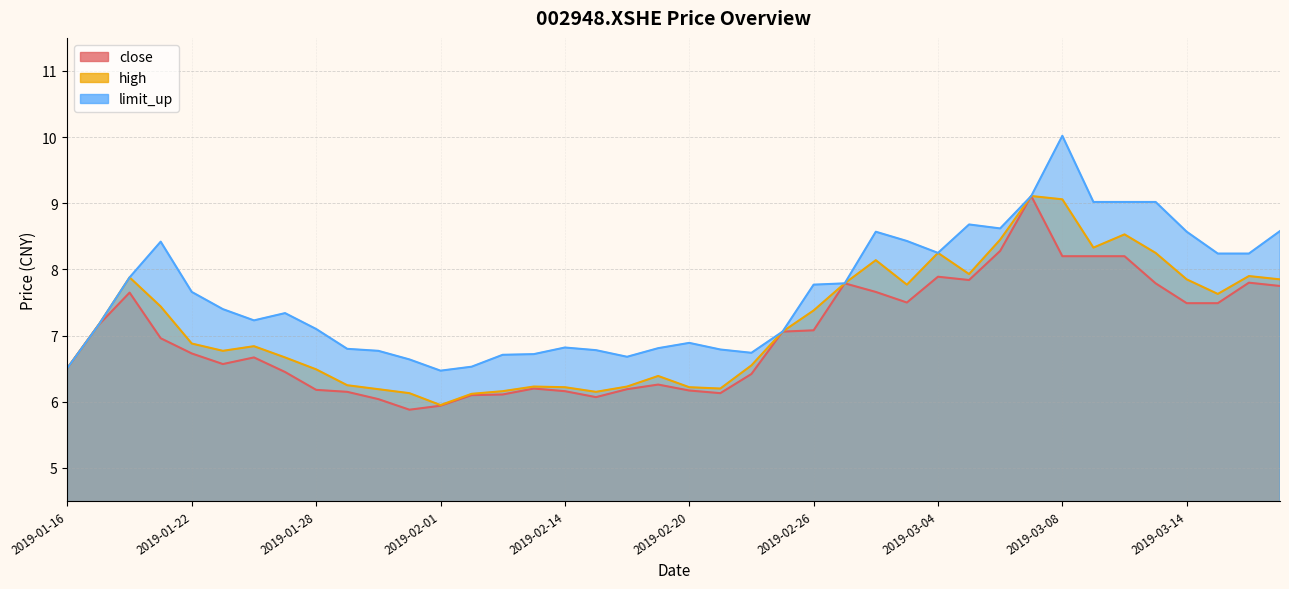

How many categories are shown in the chart?

40